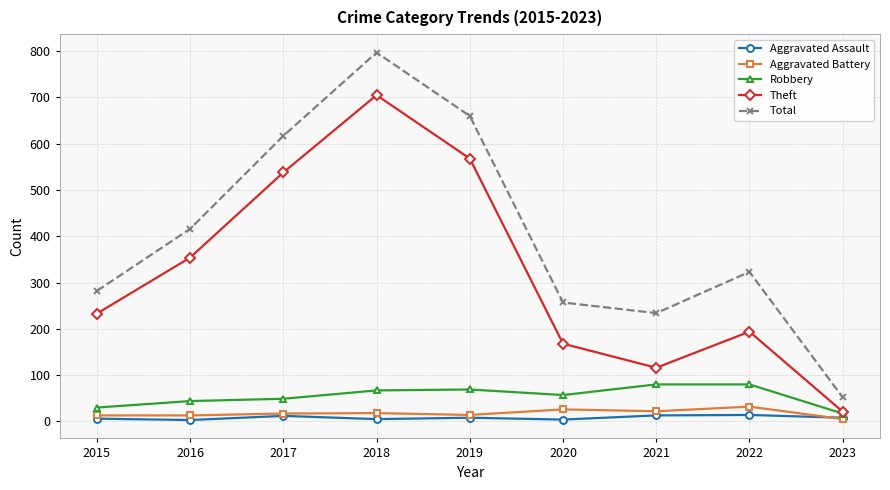

What is the greatest value displayed?

797